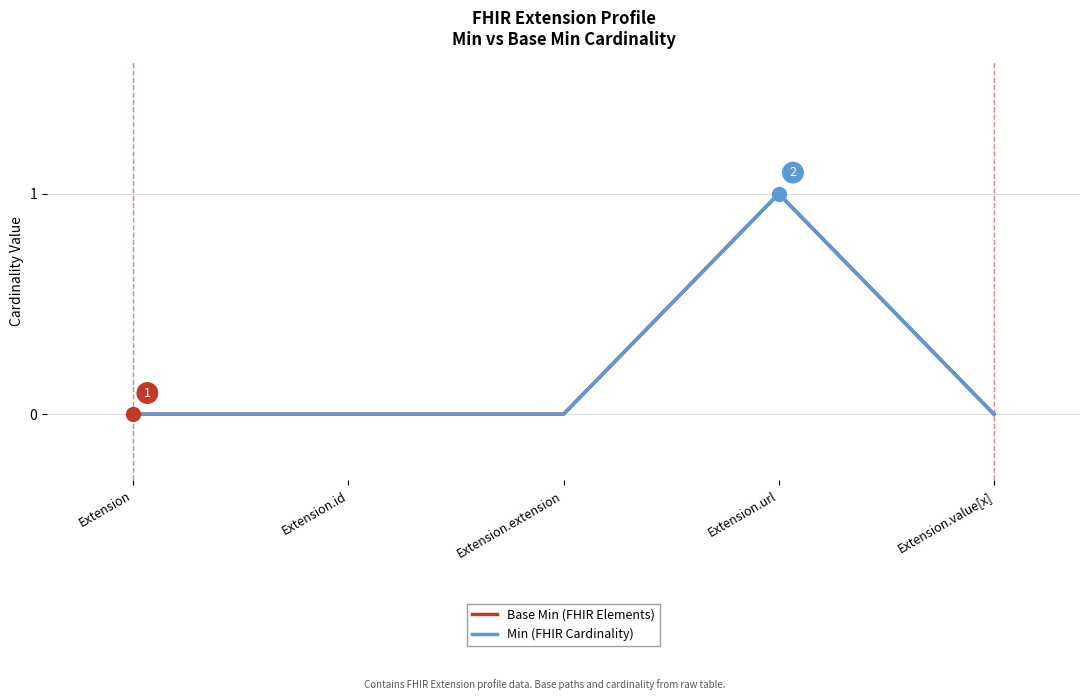

Does the chart display data point markers on the line(s)?

No